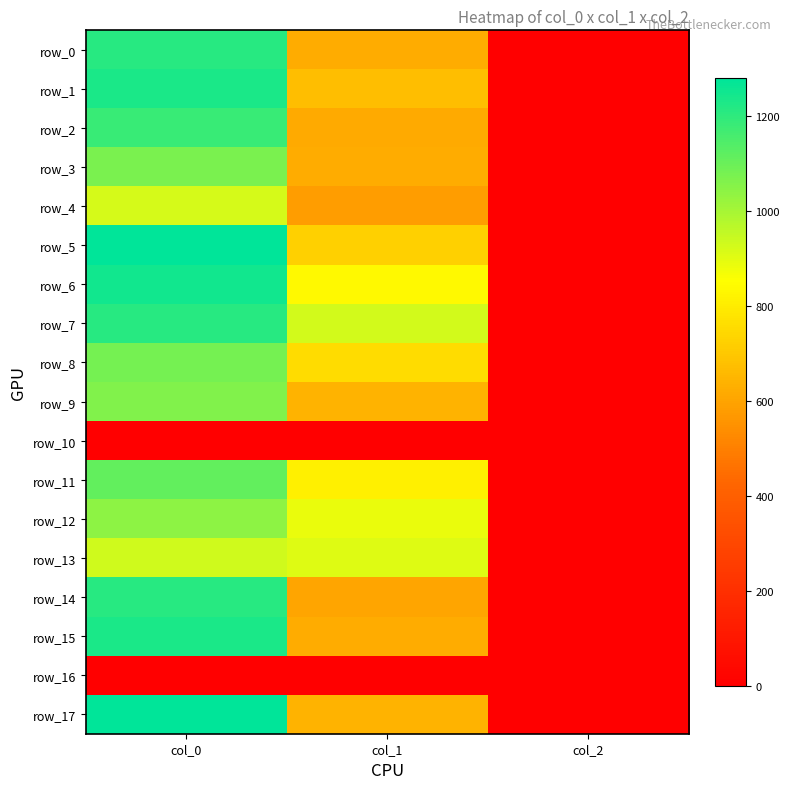

At how many categories does at least one series exceed 437?

2